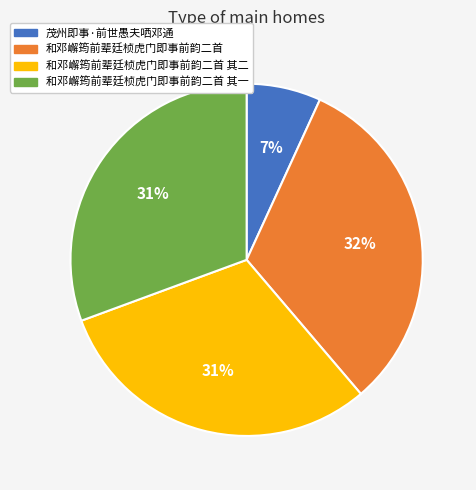

To the nearest percent, what is the average slice percentage?

25%